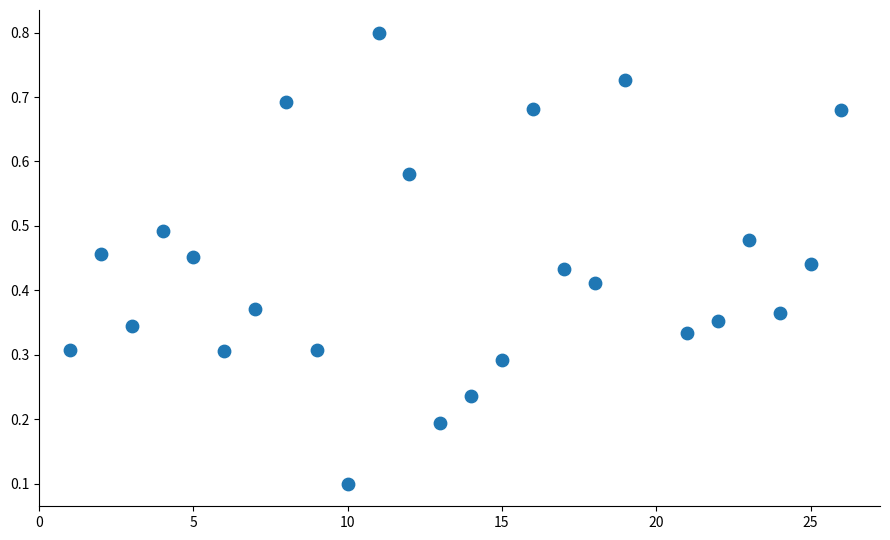

How many data points are displayed?

25